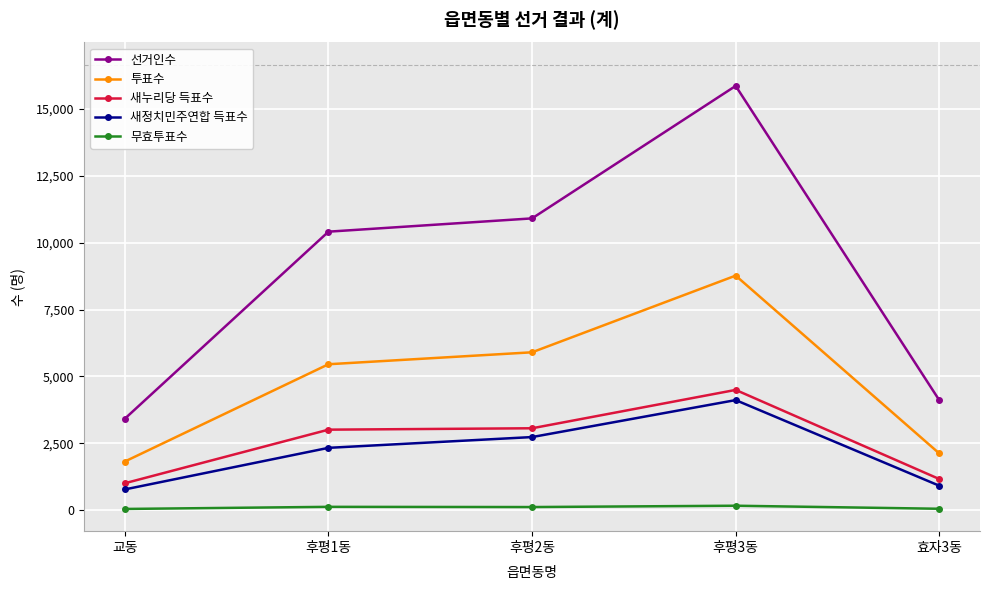

Is it true that 새정치민주연합 득표수 equals 772 at 교동?

True